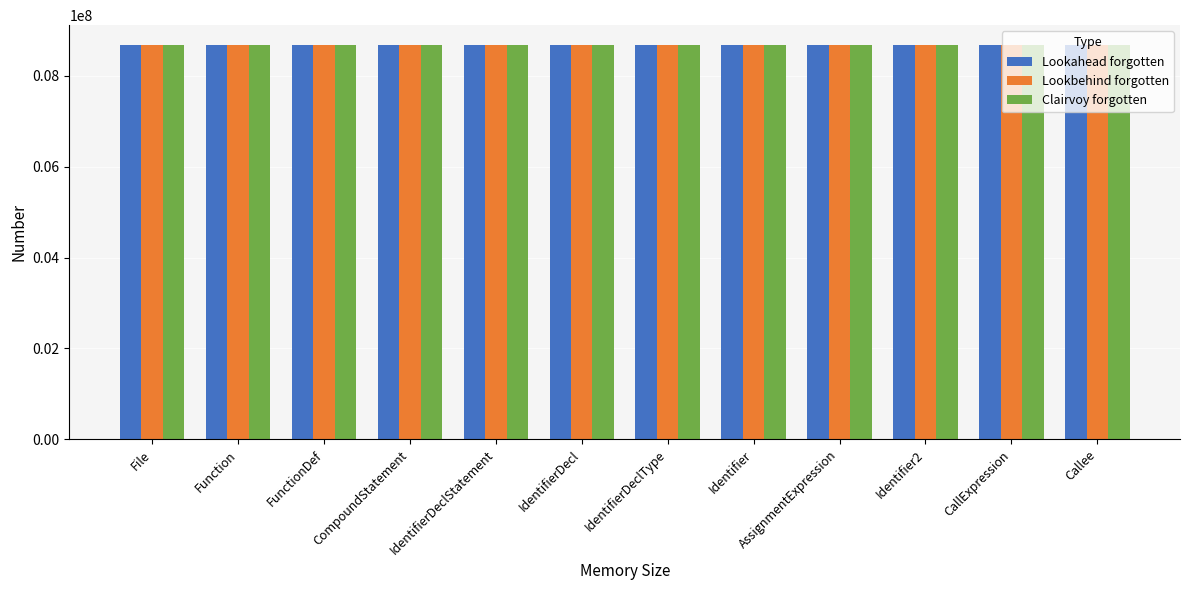

What is the total value across all series at IdentifierDecl?

26036601